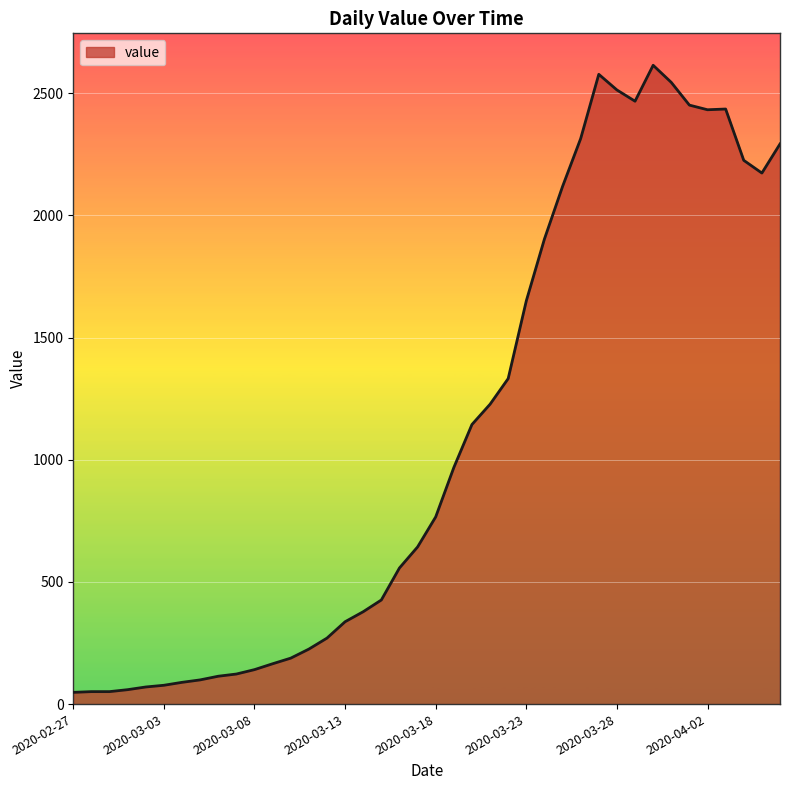

What is the maximum value shown in the chart?

2614